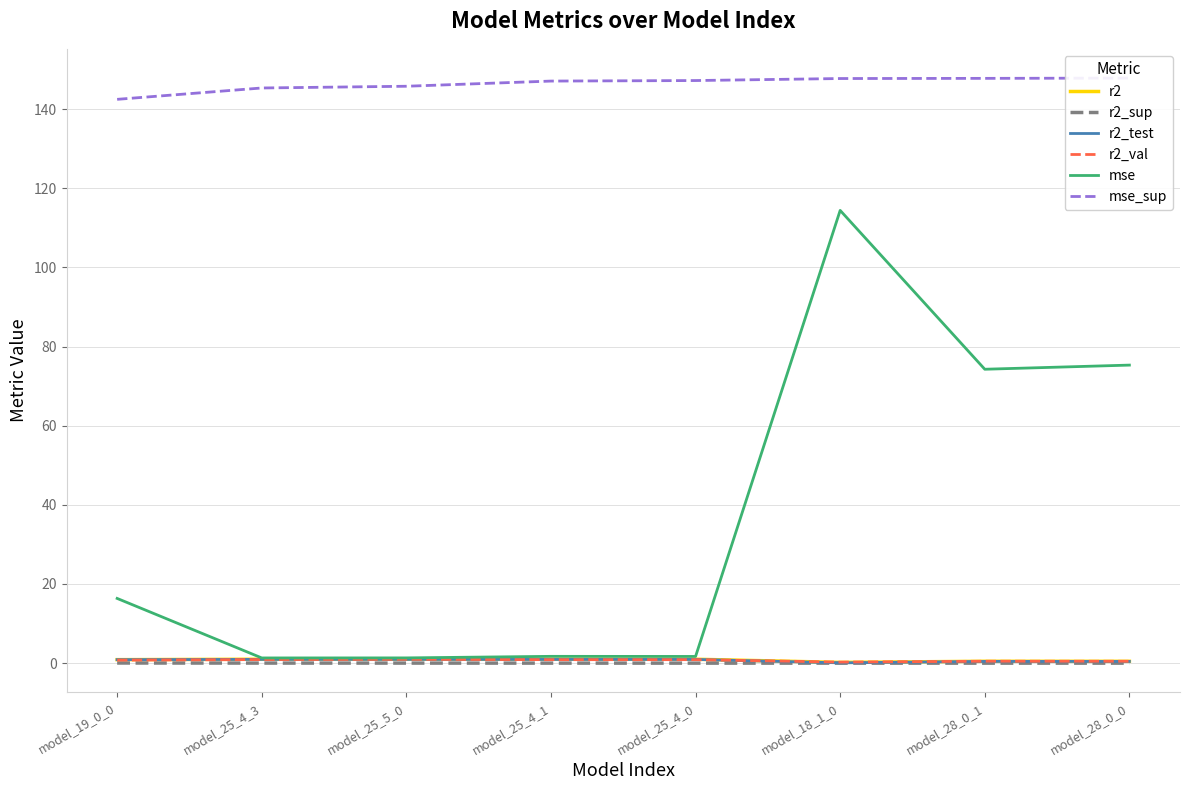

Which category has the highest value in the r2_sup series?

model_19_0_0